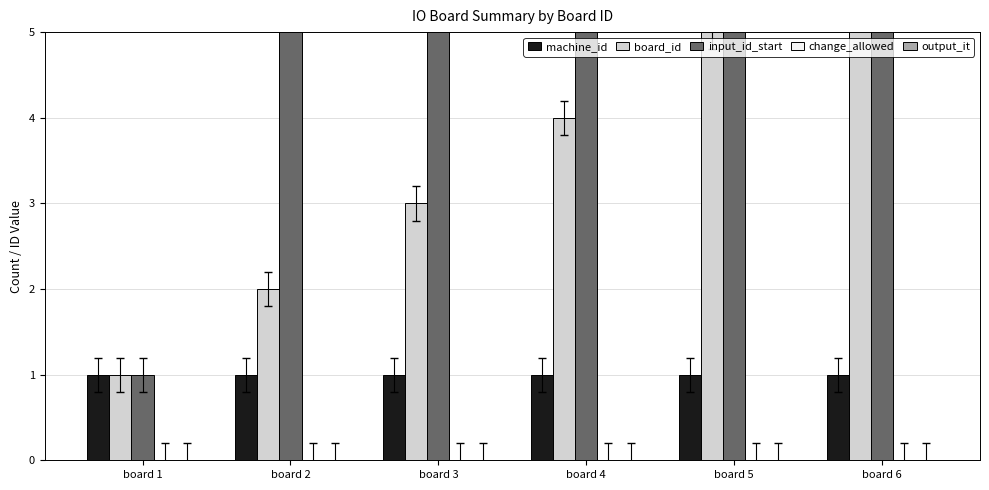

Between board 4 and board 5, which is larger?

board 4